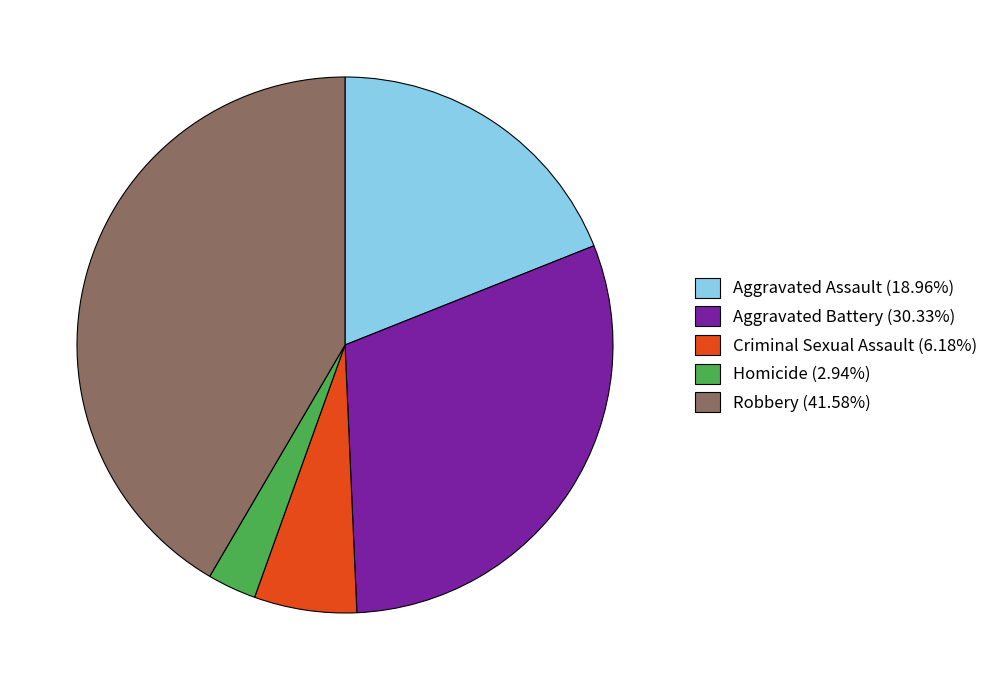

Which slice is the largest?

Robbery